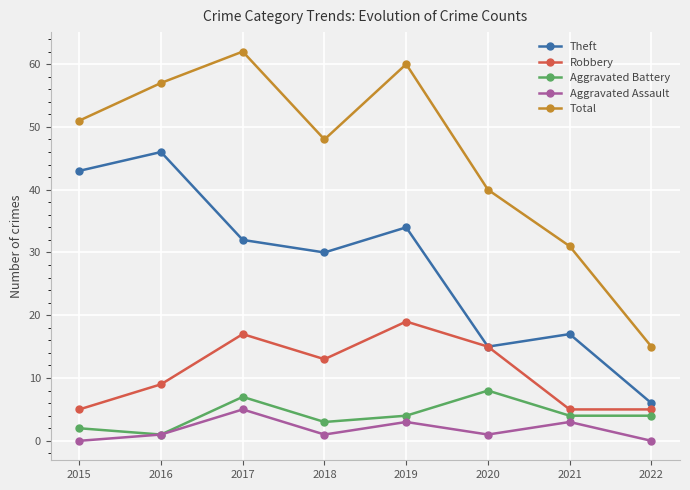

Which series changed the most between 2021 and 2022?

Total